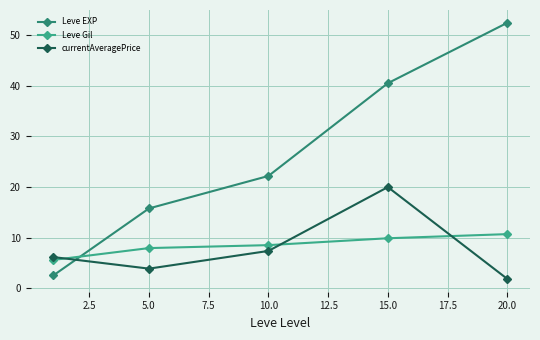

What is the greatest value displayed?

52.5